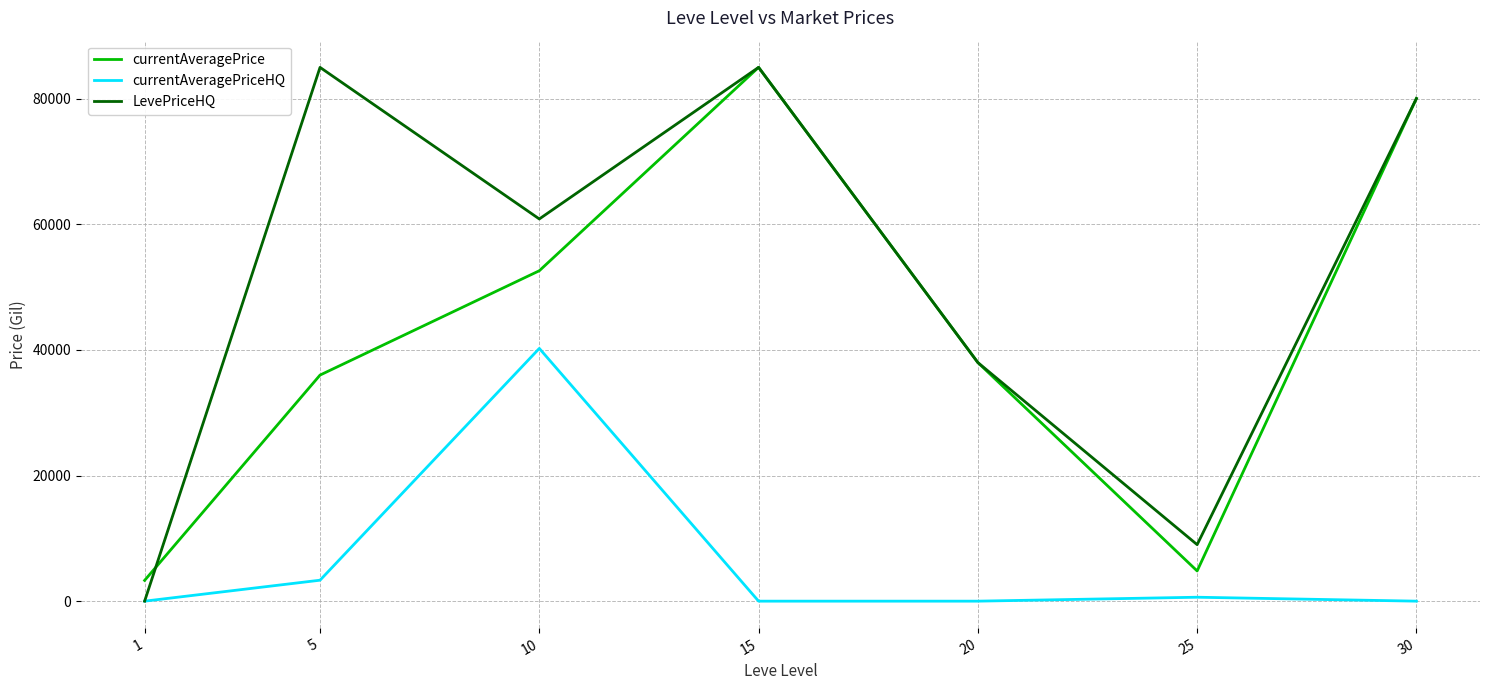

What is the average value of the currentAveragePrice series?

42829.3